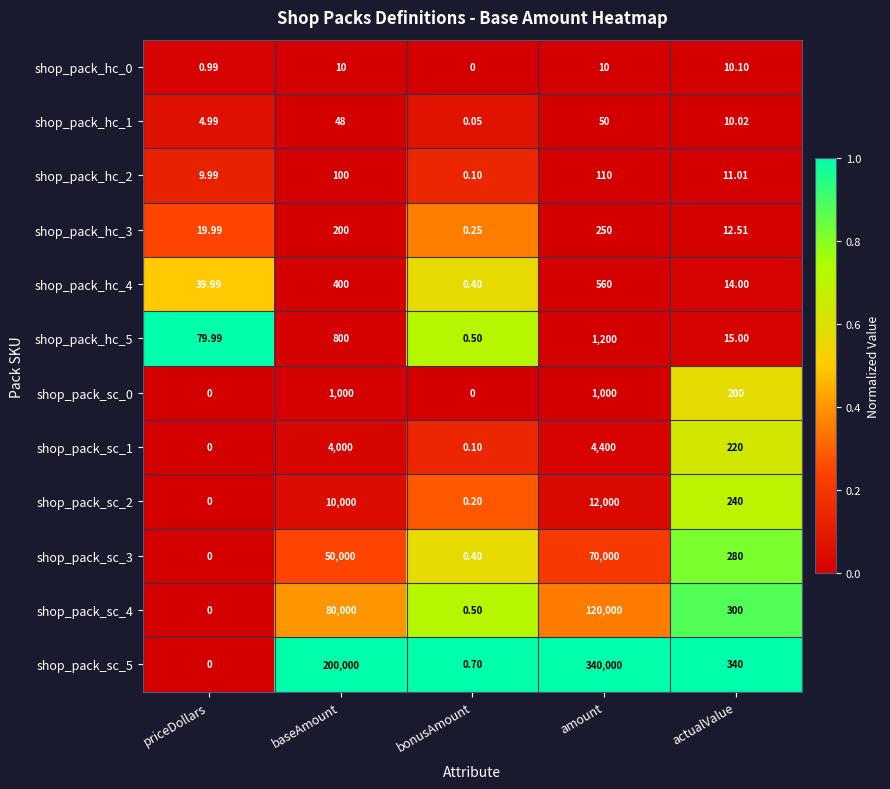

Where is shop_pack_hc_2 nearest to the value 55?

actualValue